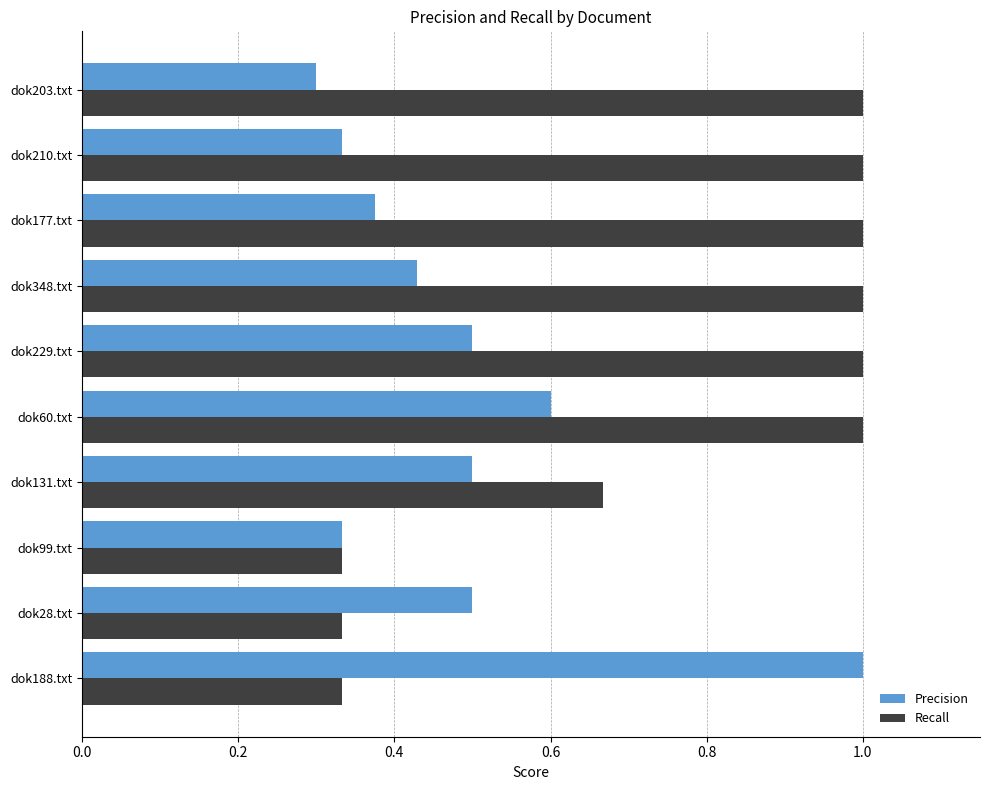

Which series changed the most between dok188.txt and dok131.txt?

Precision